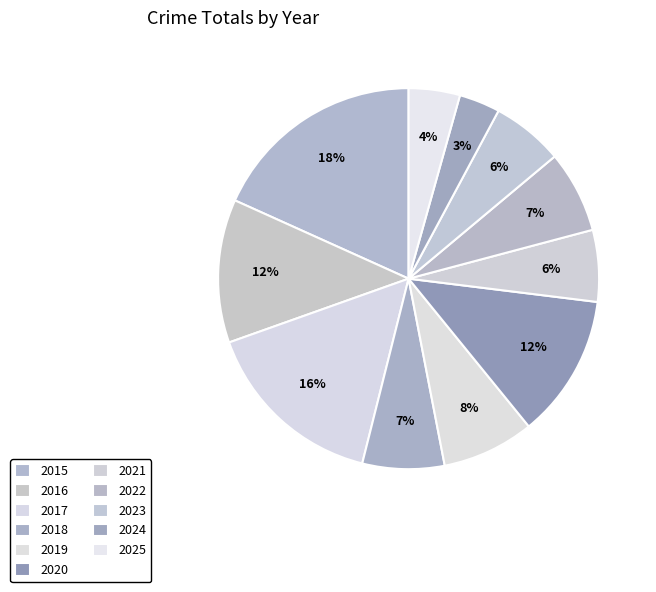

Is the sum of 2016 and 2023 greater than half?

No